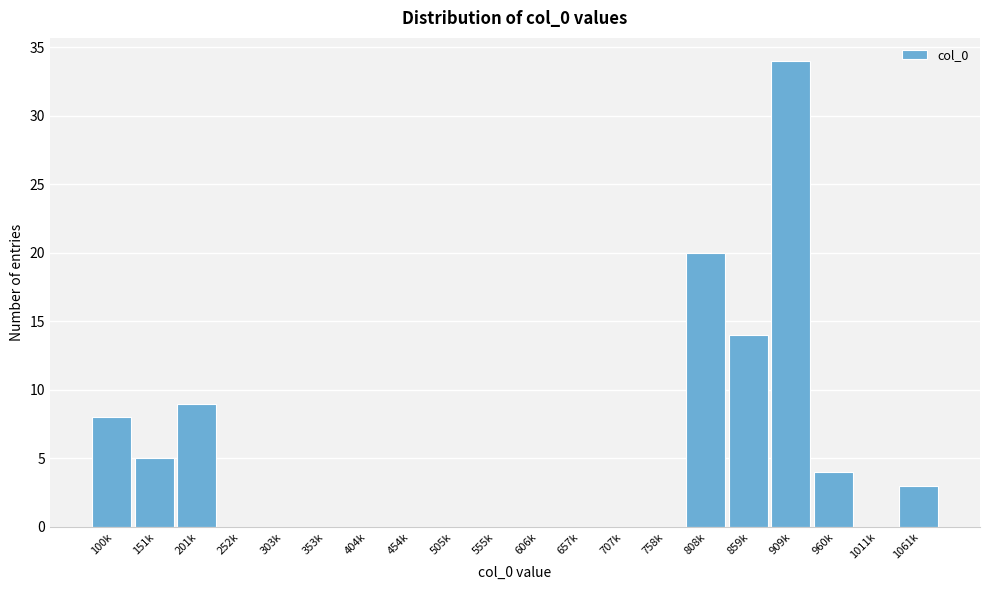

Reading right to left, list all the values displayed in this chart.

1061k=3	1011k=0	960k=4	909k=34	859k=14	808k=20	758k=0	707k=0	657k=0	606k=0	555k=0	505k=0	454k=0	404k=0	353k=0	303k=0	252k=0	201k=9	151k=5	100k=8